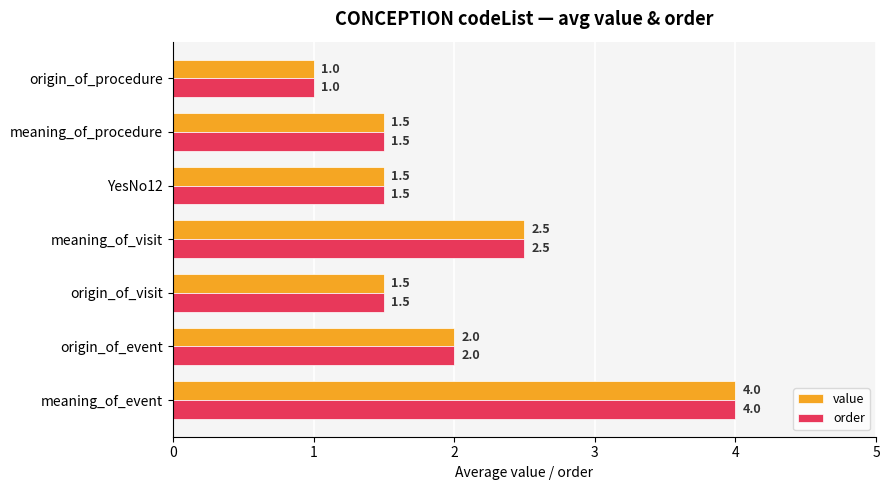

The value of order at meaning_of_visit is 2.5. True or false?

True